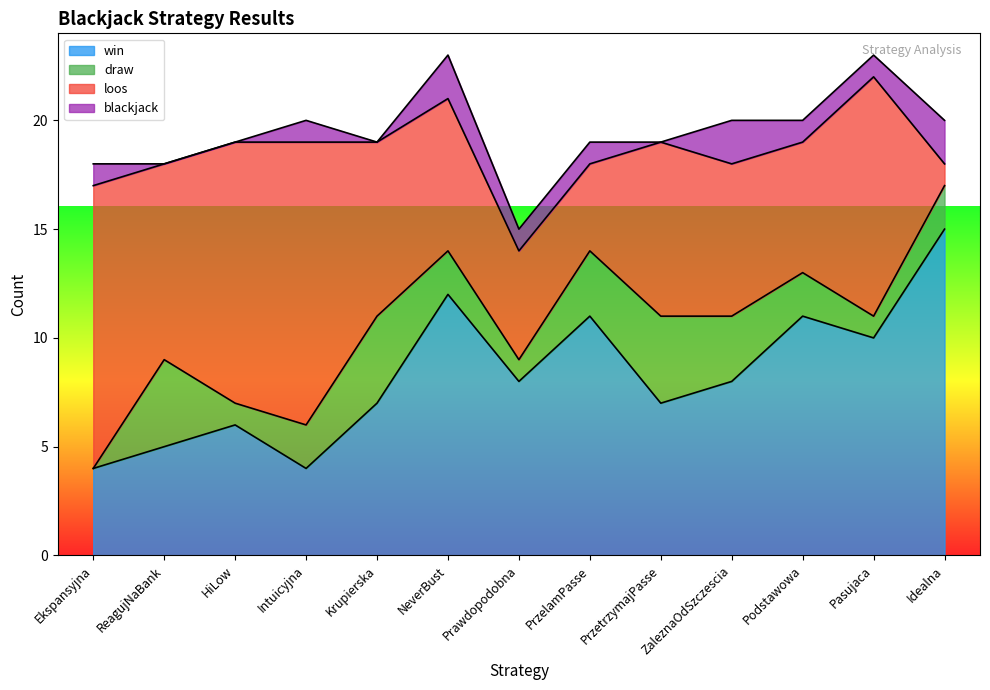

What are all the series names shown in the legend?

win, draw, loos, blackjack